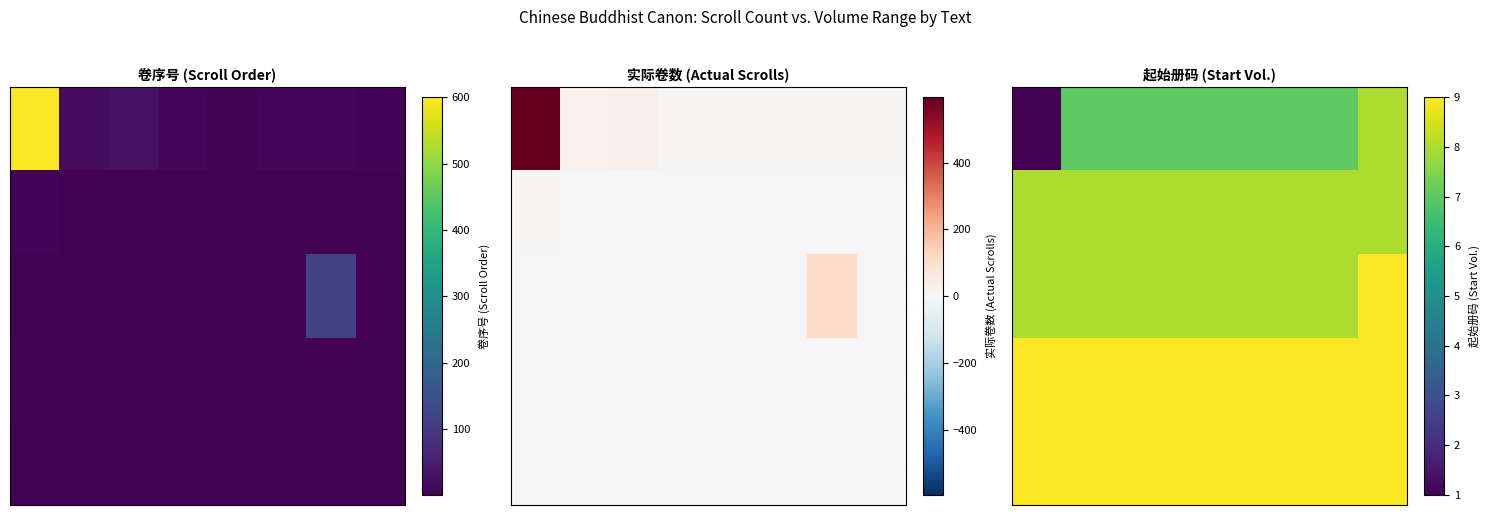

At how many categories does at least one series exceed 8?

8